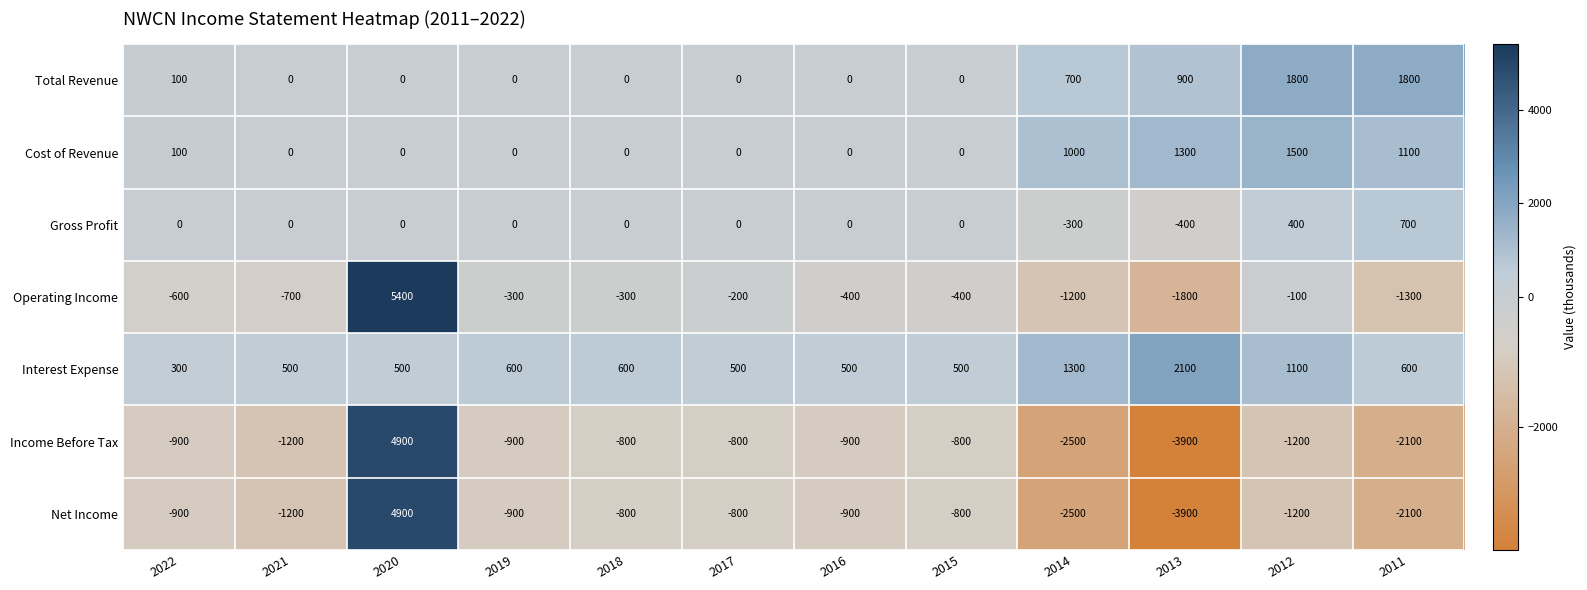

What is the sum of all Operating Income values?

-1900